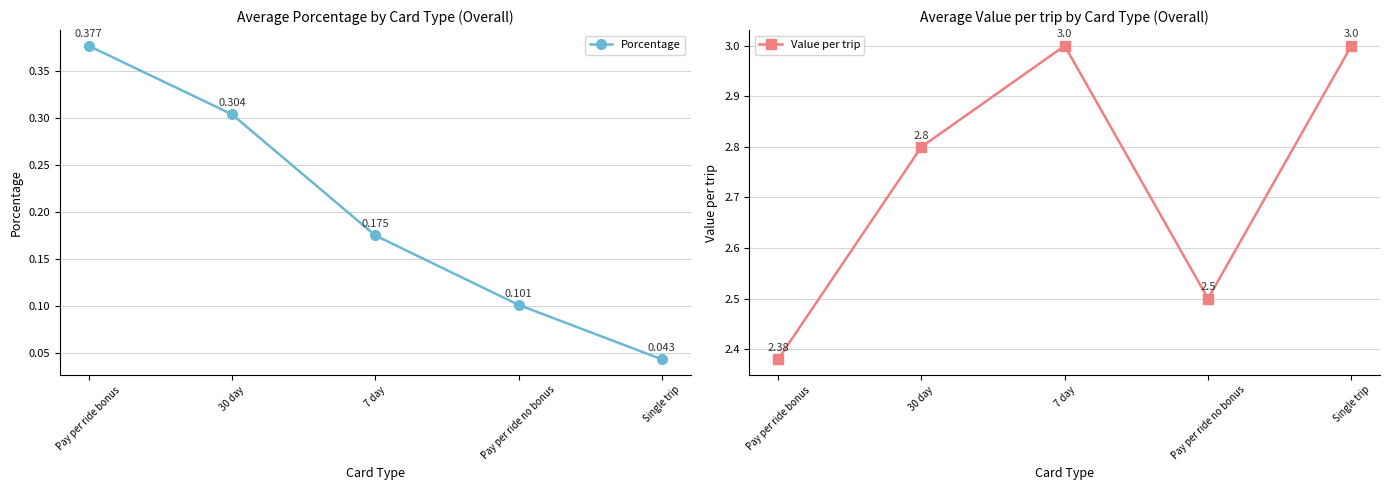

Rank the series by their average value, from lowest to highest.

Porcentage, Value per trip